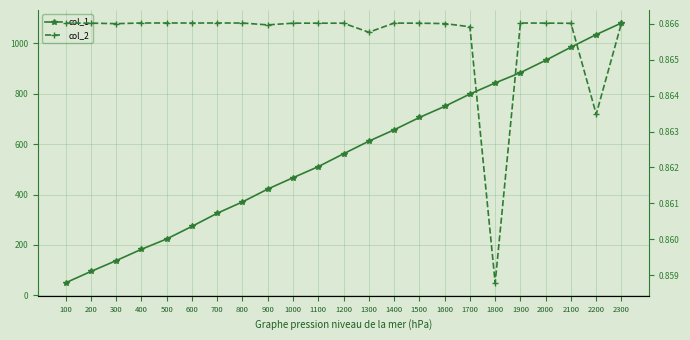

Count the col_2 values in the range 0 to 1.

23